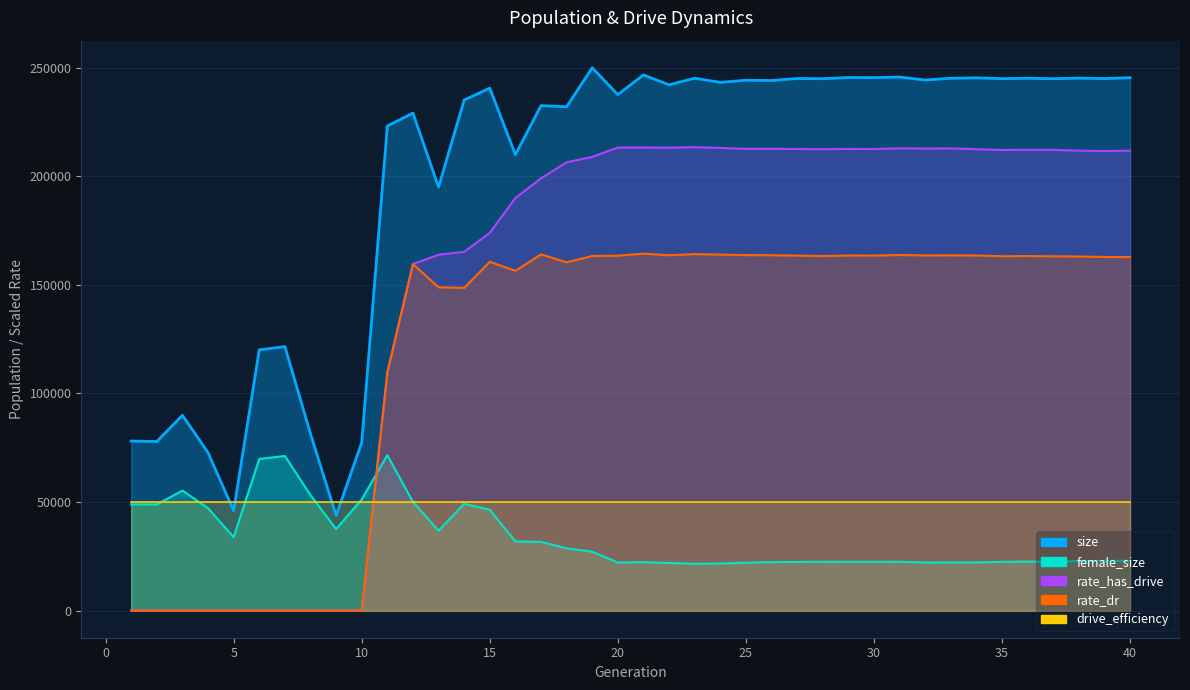

Where is the first local minimum for female_size?

2